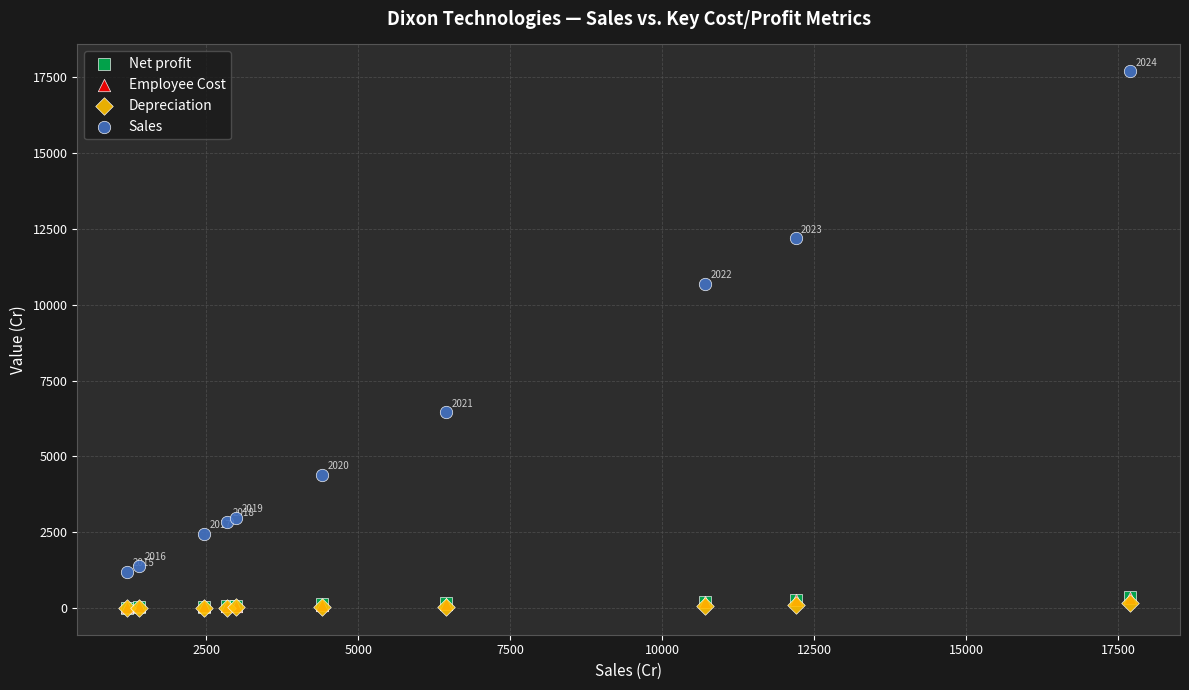

Which series has the largest Y range (max minus min)?

Sales